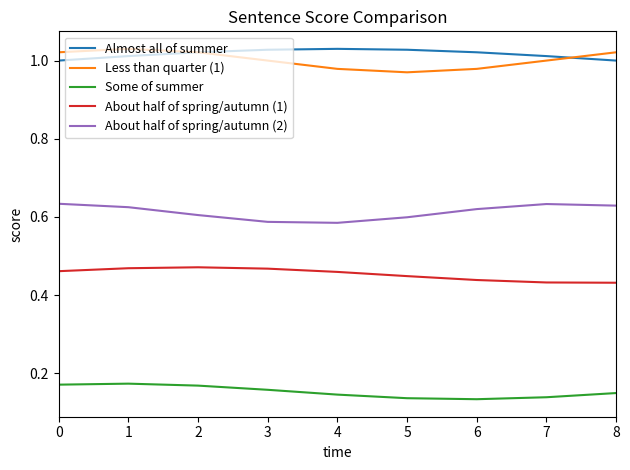

Is it true that About half of spring/autumn (2) equals 1.0 at 5?

False